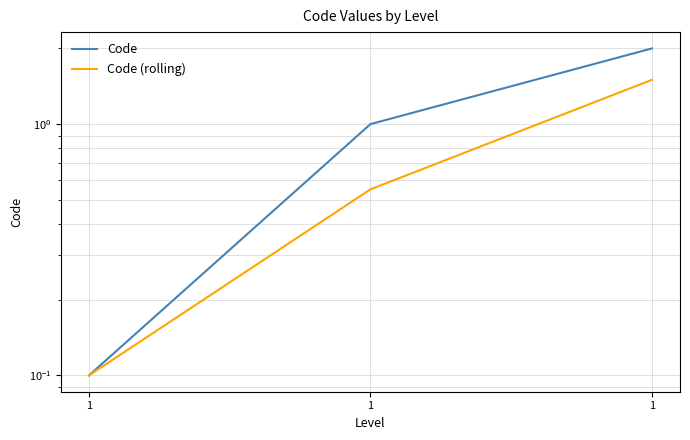

What are all the series names shown in the legend?

Code, Code (rolling)